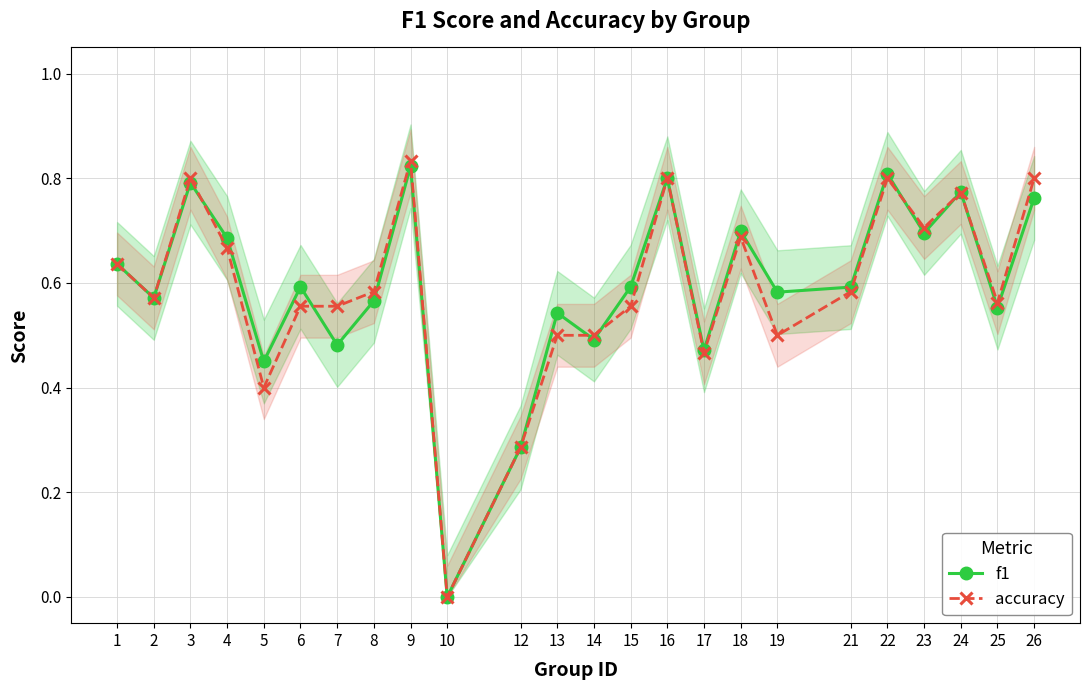

Which series has the widest spread of values?

accuracy